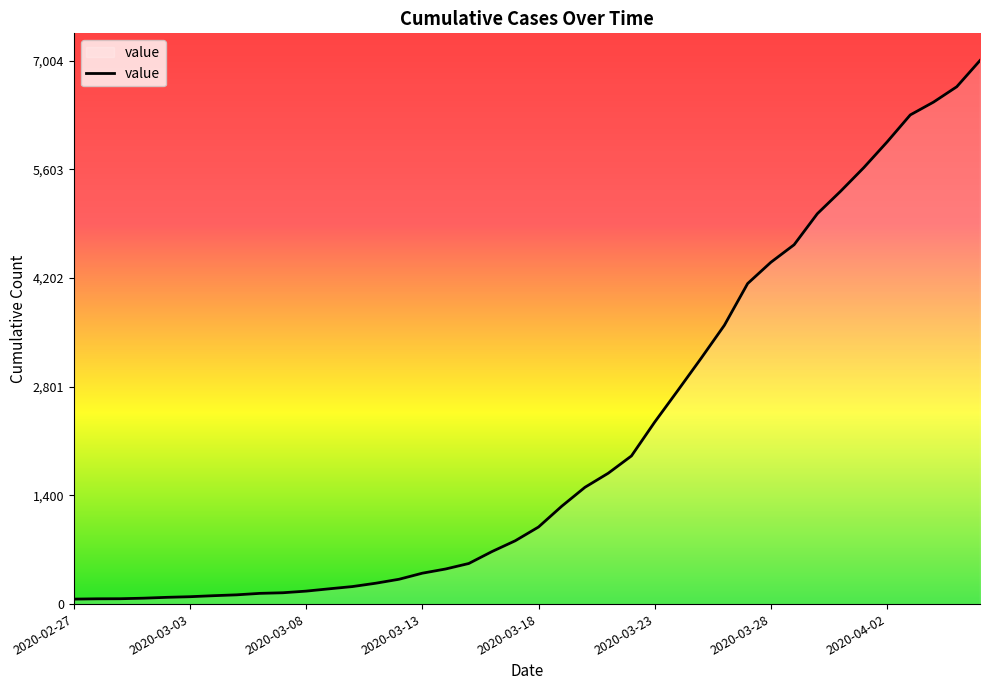

What is the difference between the maximum and minimum values?

6940